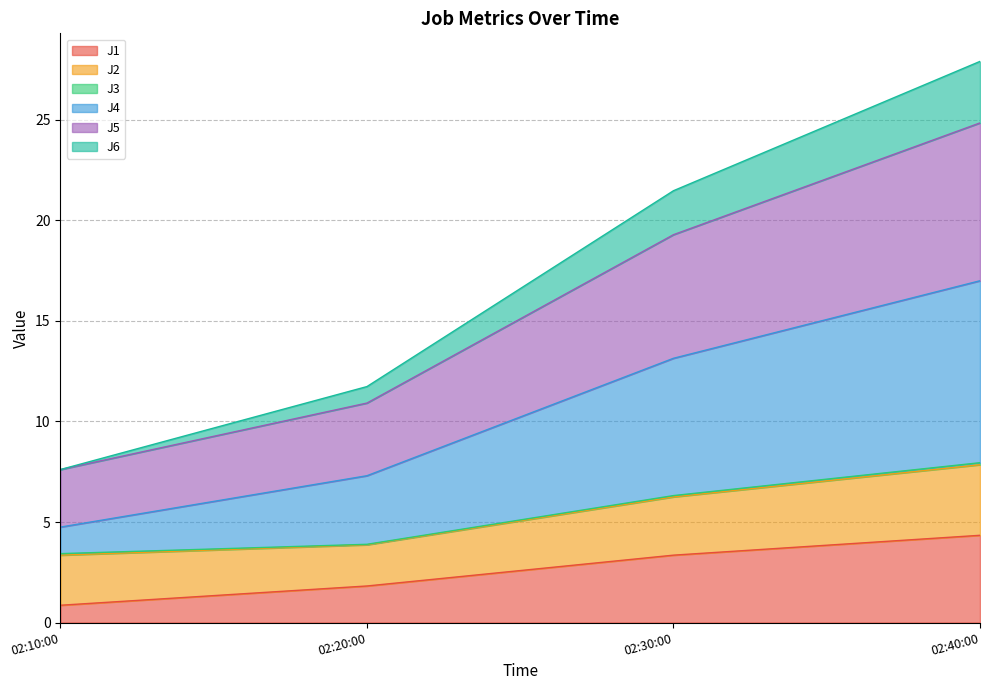

Rank the categories by J1 value from lowest to highest.

02:10:00, 02:20:00, 02:30:00, 02:40:00